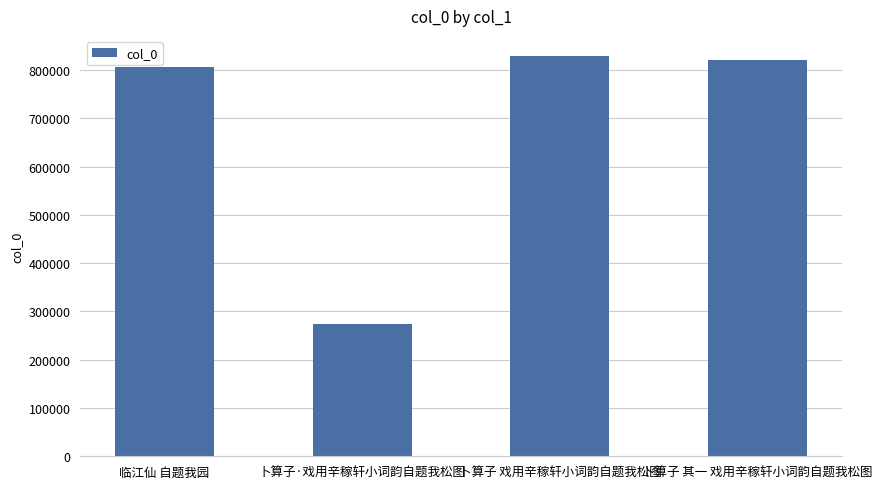

Reading left to right, transcribe all the data shown in this chart.

805373	273651	829226	821043